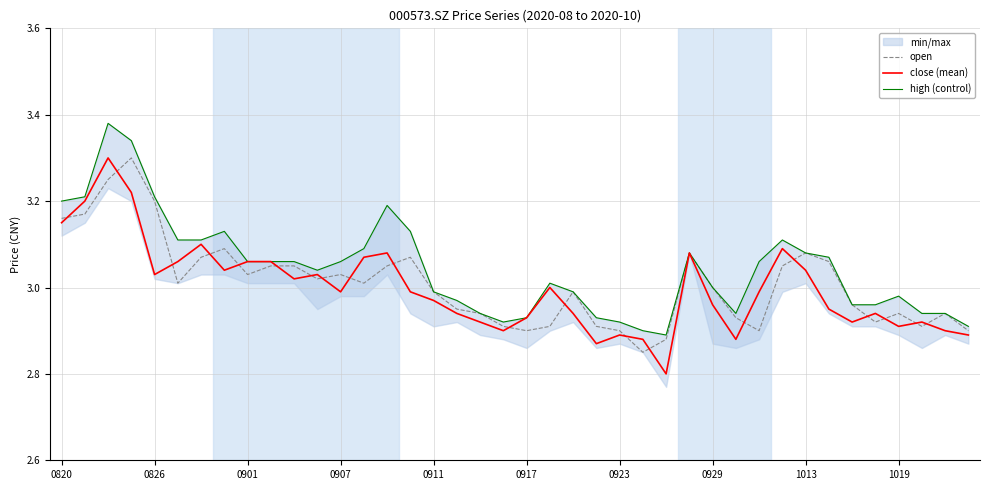

What is the sum of all high (control) values?

121.8